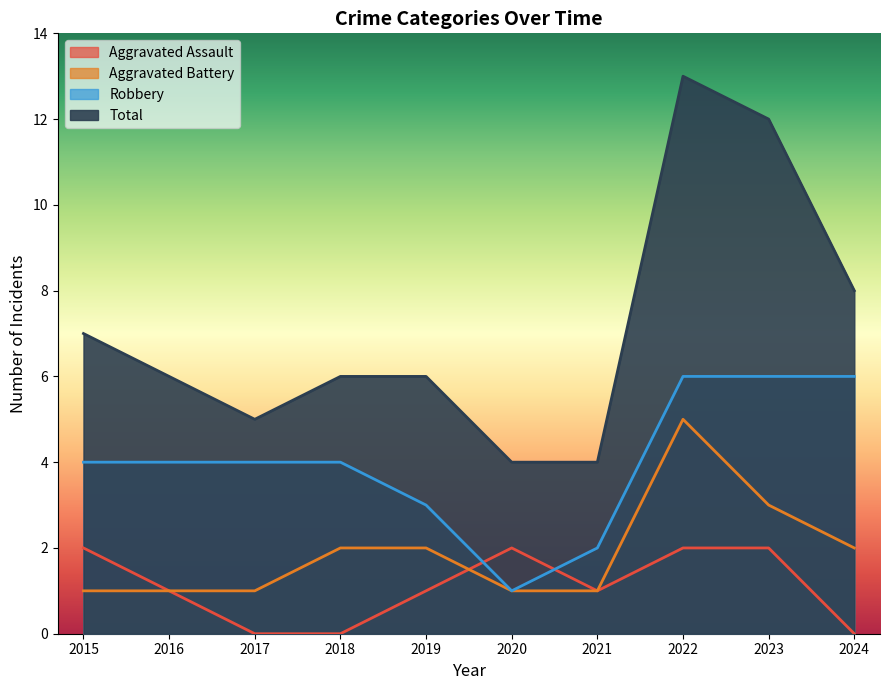

At which category does Aggravated Battery reach its first local peak?

2022